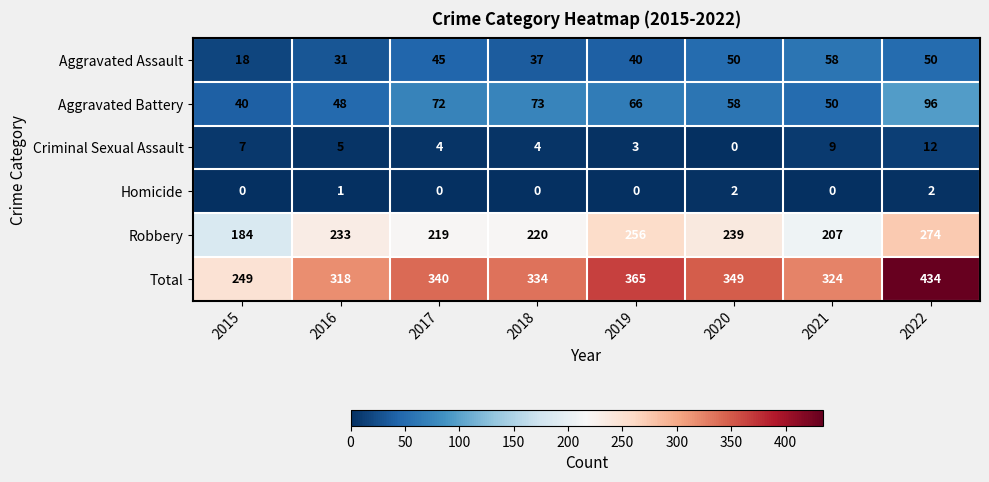

Which category has the highest value in the Aggravated Assault series?

2021